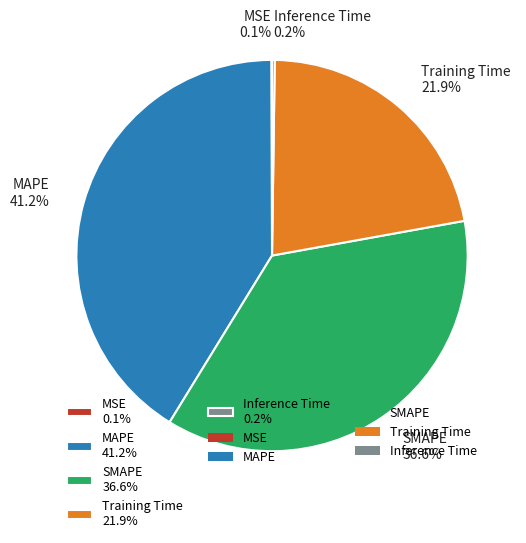

Do SMAPE 36.6% and Training Time 21.9% together represent more than half of the pie?

Yes